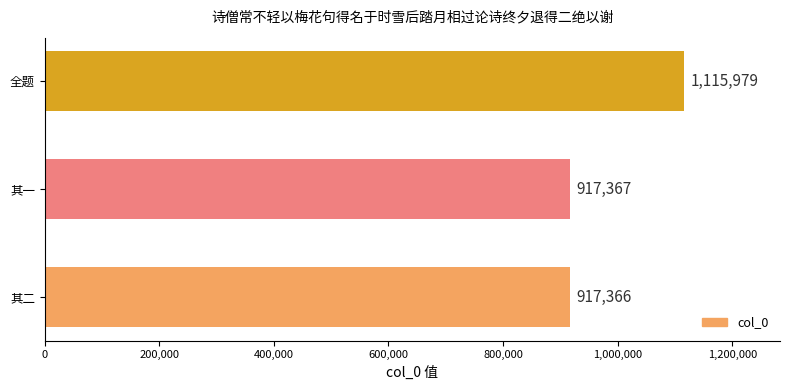

Rank the categories by value from lowest to highest.

其二, 其一, 全题